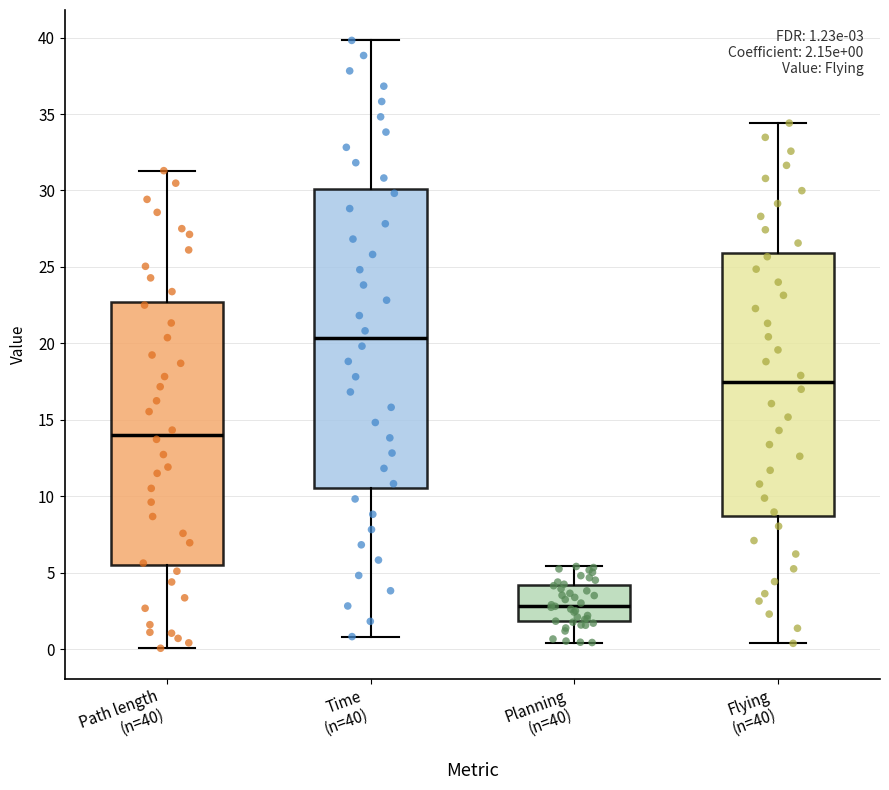

Comparing the boxes themselves (not the whiskers), which one is the tallest?

Time (n=40)